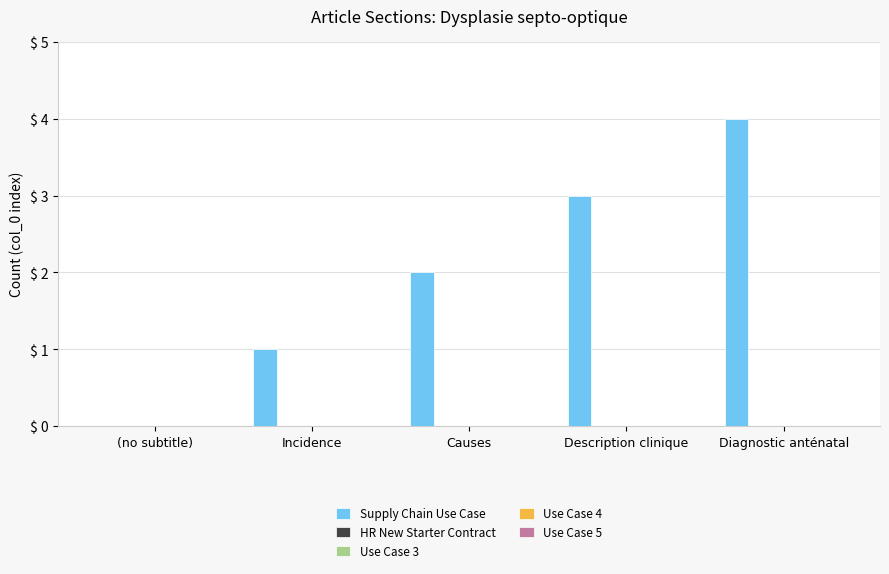

What is the maximum value shown in the chart?

4